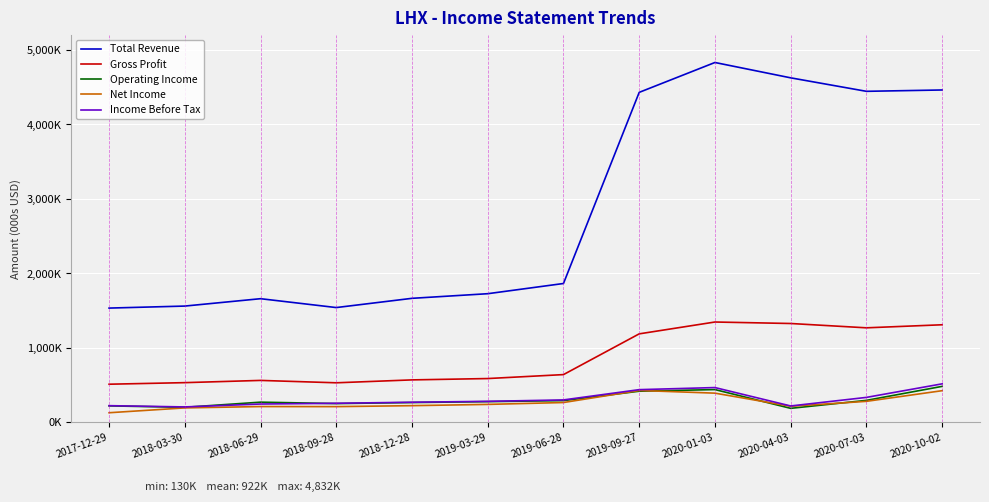

The Operating Income series shows 55907 at 2019-03-29. True or false?

False